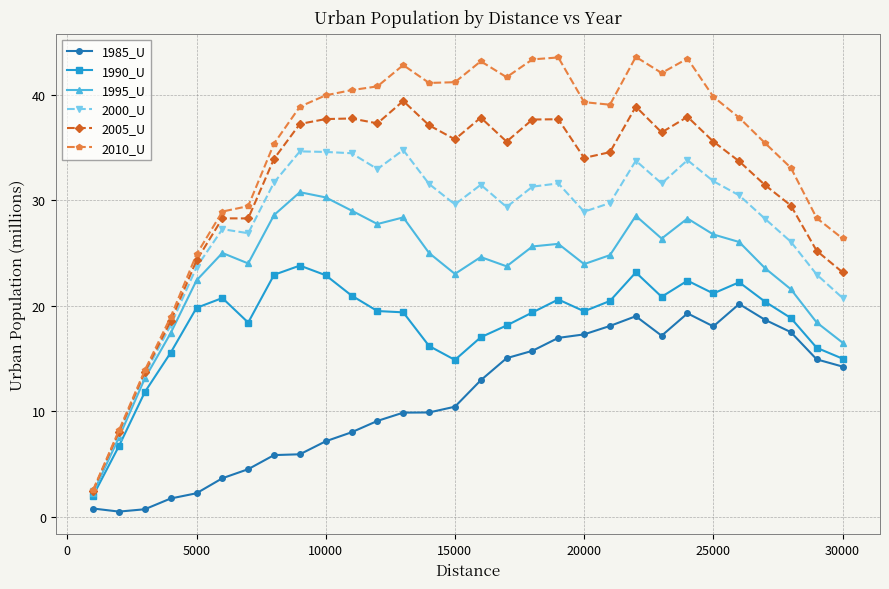

What is the difference between the maximum and minimum values in the 1995_U series?

28.5